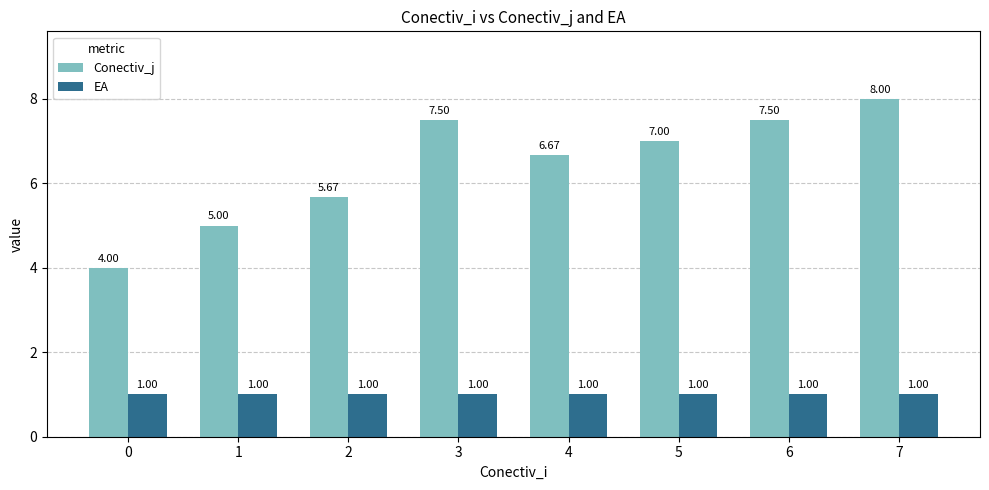

What is the spread (max minus min) of values at 1?

4.0